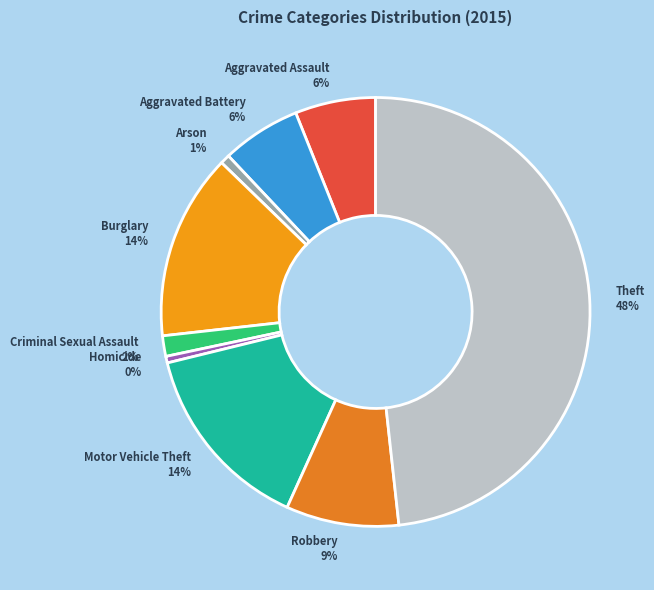

To the nearest percent, what is the difference between the largest and smallest slice percentages?

48%